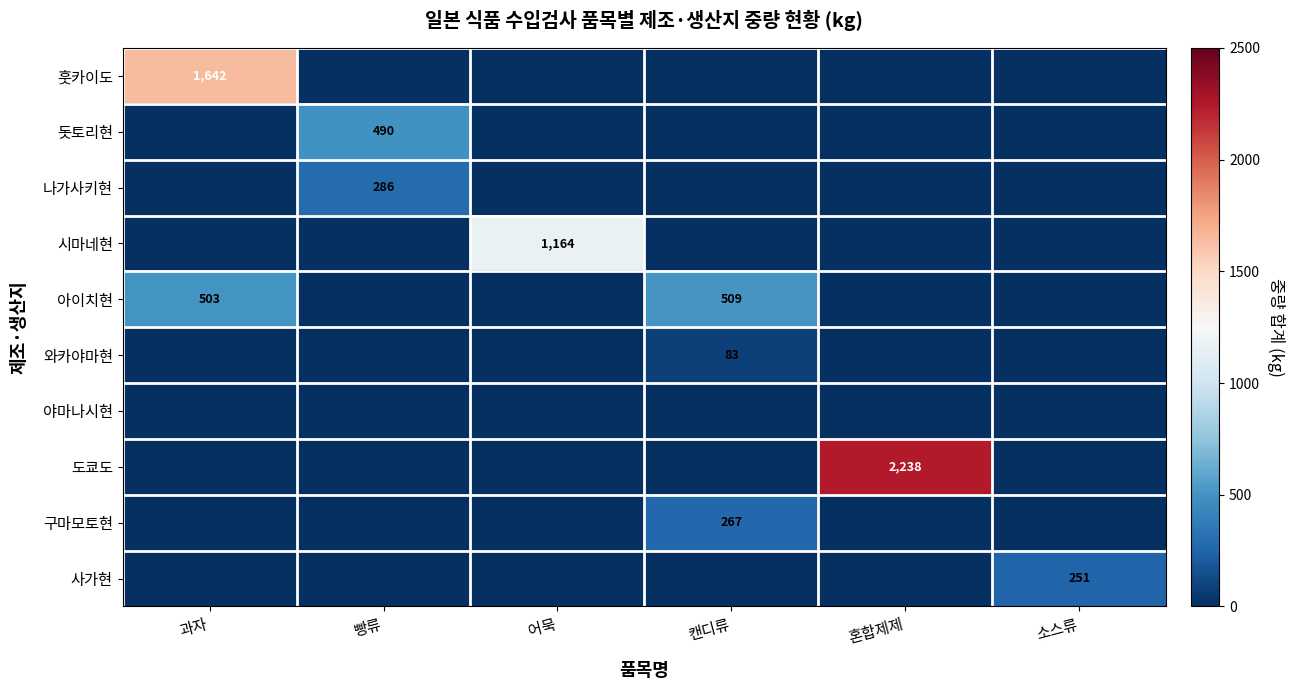

The 아이치현 series shows 509 at 캔디류. True or false?

True